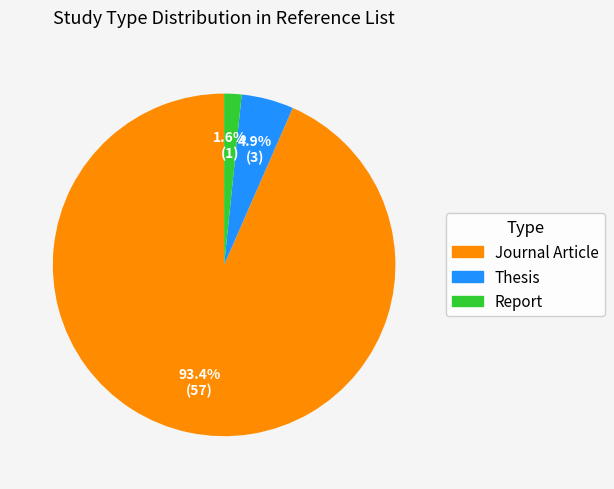

To the nearest percent, what is the difference between the largest and smallest slice percentages?

92%